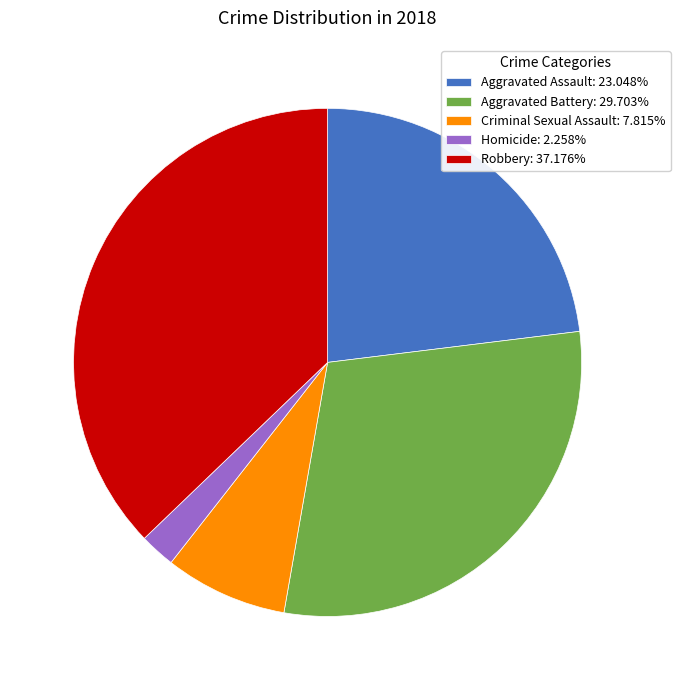

Which slice is the largest?

Robbery